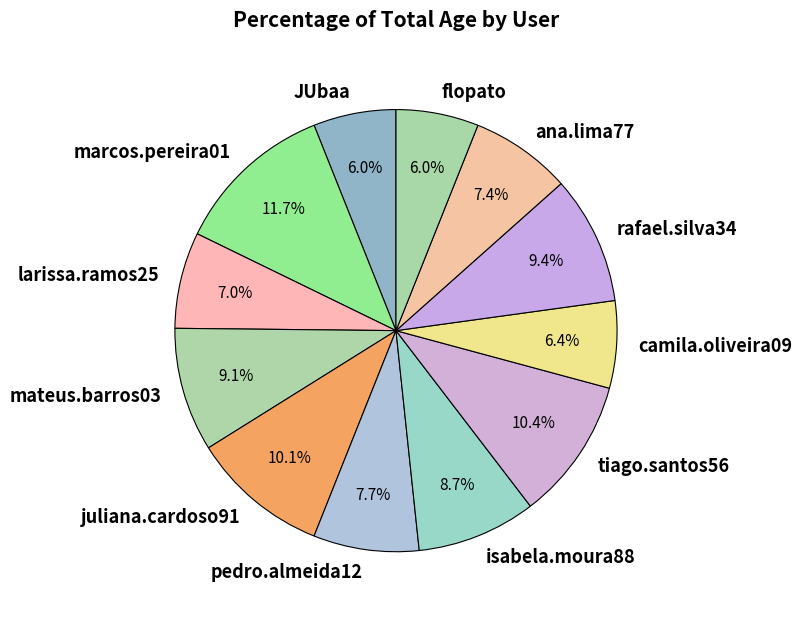

Combined, what portion of the pie is mateus.barros03 and rafael.silva34?

18.5%